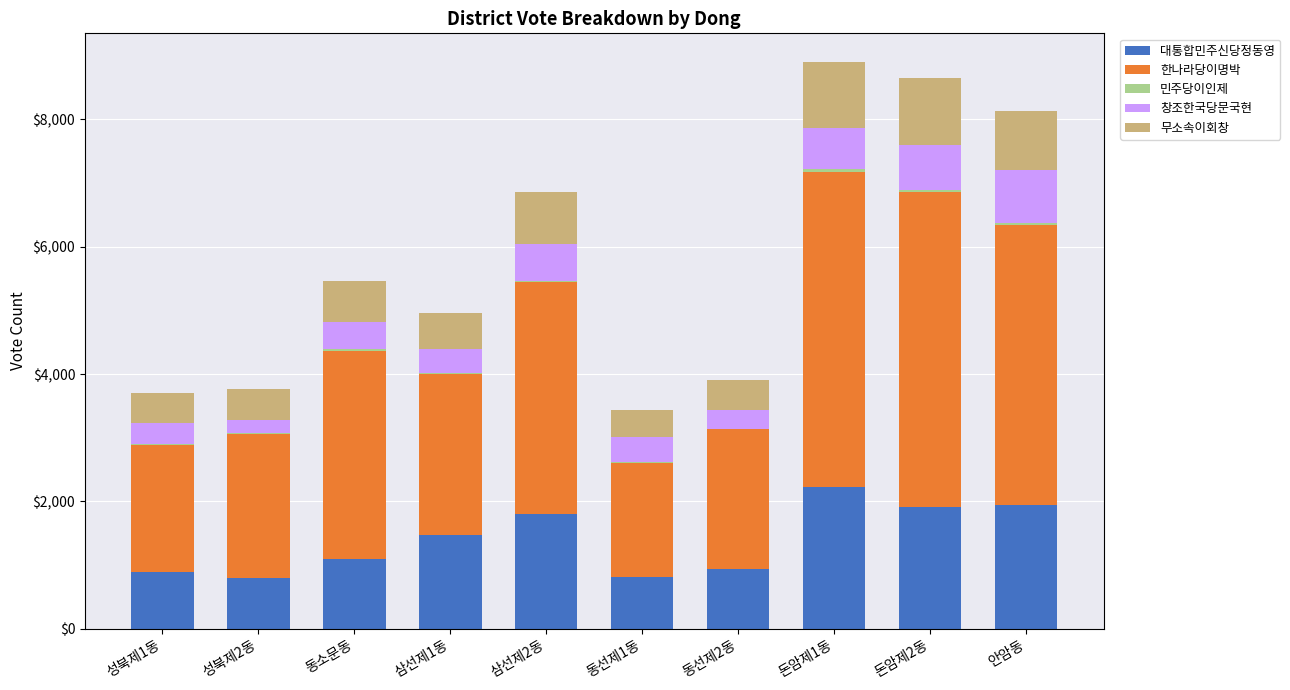

Which series has the widest spread of values?

한나라당이명박